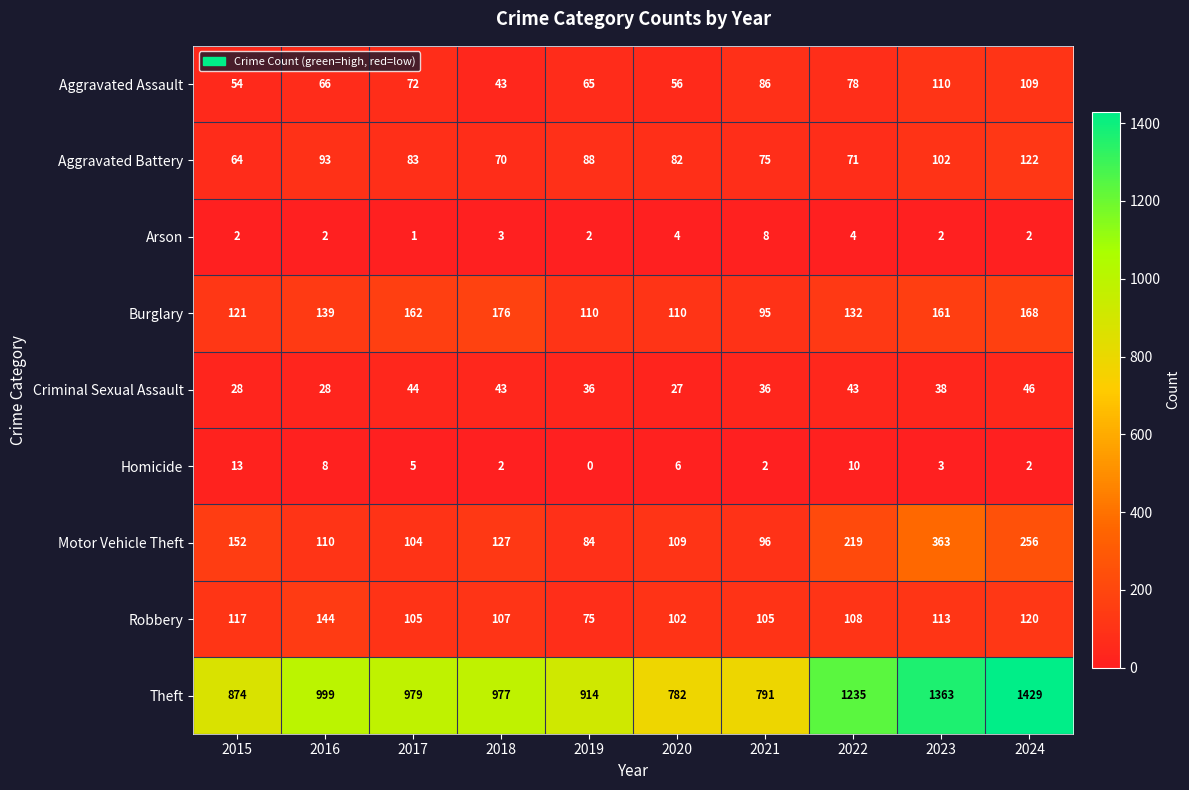

At which label does Robbery first exceed 108?

2015